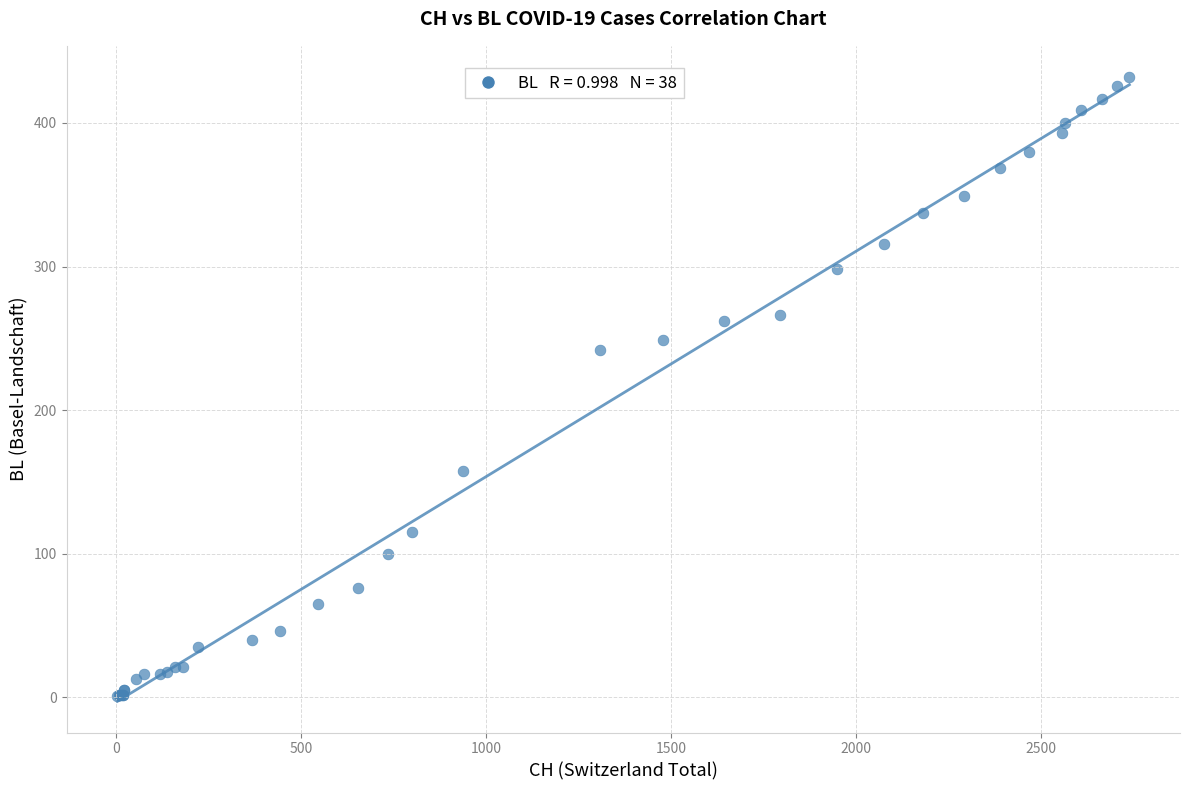

What Y value in the scatter plot is closest to 216?

242